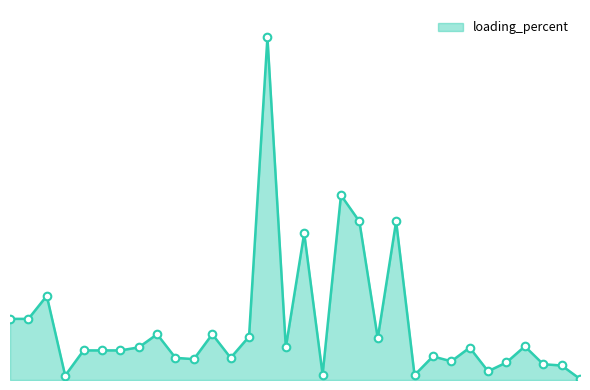

Does the chart have visible grid lines?

No